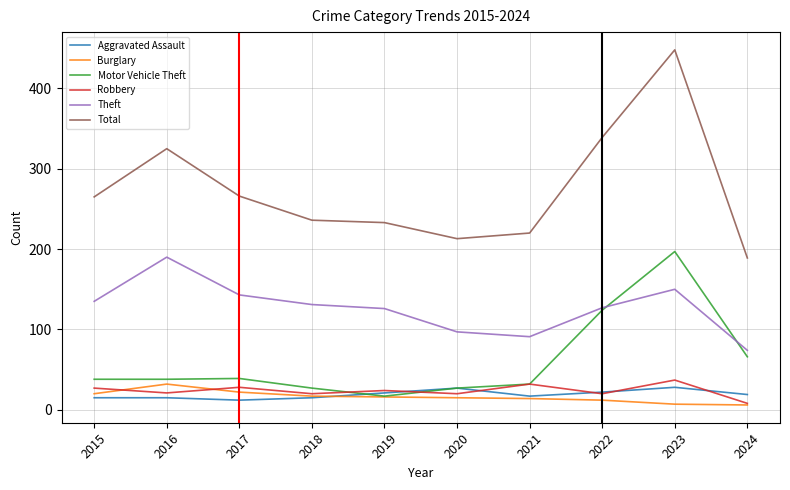

At which category is the sum across all series the highest?

2023